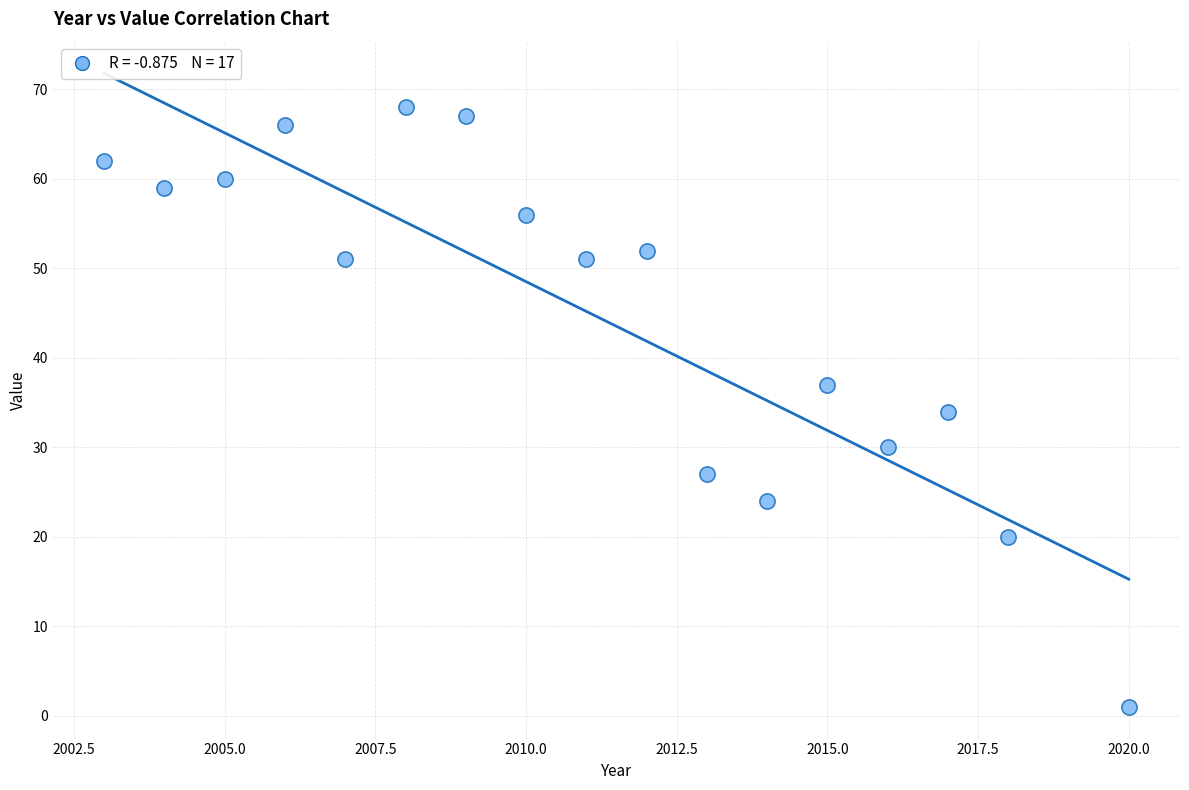

What is the range of X values (max minus min)?

17